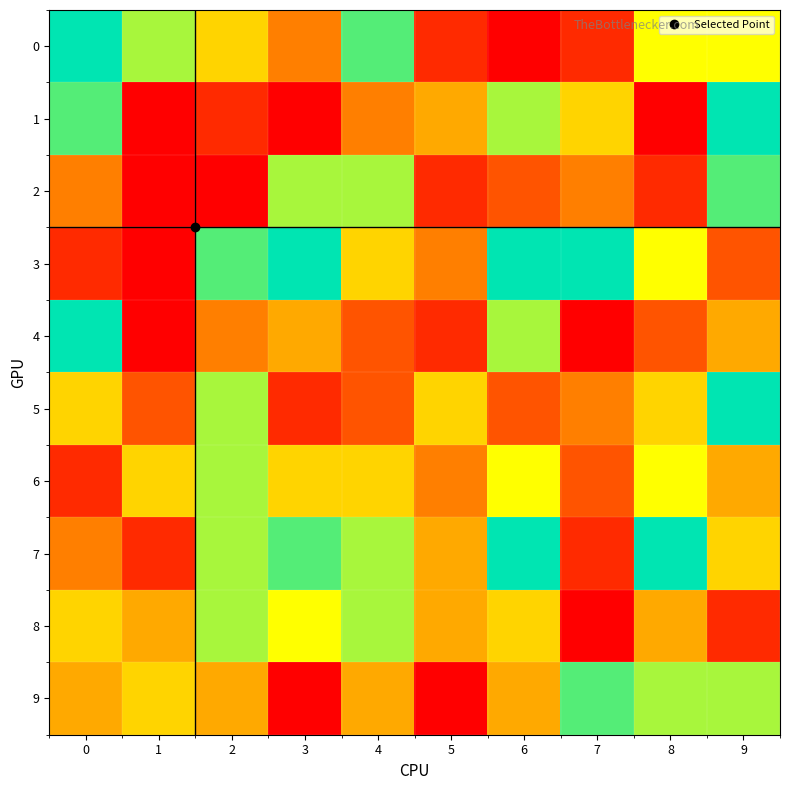

Reading right to left, what are all the values shown in this chart?

0: 9=7	8=7	7=2	6=1	5=2	4=9	3=4	2=6	1=8	0=10
1: 9=10	8=1	7=6	6=8	5=5	4=4	3=1	2=2	1=1	0=9
2: 9=9	8=2	7=4	6=3	5=2	4=8	3=8	2=1	1=1	0=4
3: 9=3	8=7	7=10	6=10	5=4	4=6	3=10	2=9	1=1	0=2
4: 9=5	8=3	7=1	6=8	5=2	4=3	3=5	2=4	1=1	0=10
5: 9=10	8=6	7=4	6=3	5=6	4=3	3=2	2=8	1=3	0=6
6: 9=5	8=7	7=3	6=7	5=4	4=6	3=6	2=8	1=6	0=2
7: 9=6	8=10	7=2	6=10	5=5	4=8	3=9	2=8	1=2	0=4
8: 9=2	8=5	7=1	6=6	5=5	4=8	3=7	2=8	1=5	0=6
9: 9=8	8=8	7=9	6=5	5=1	4=5	3=1	2=5	1=6	0=5